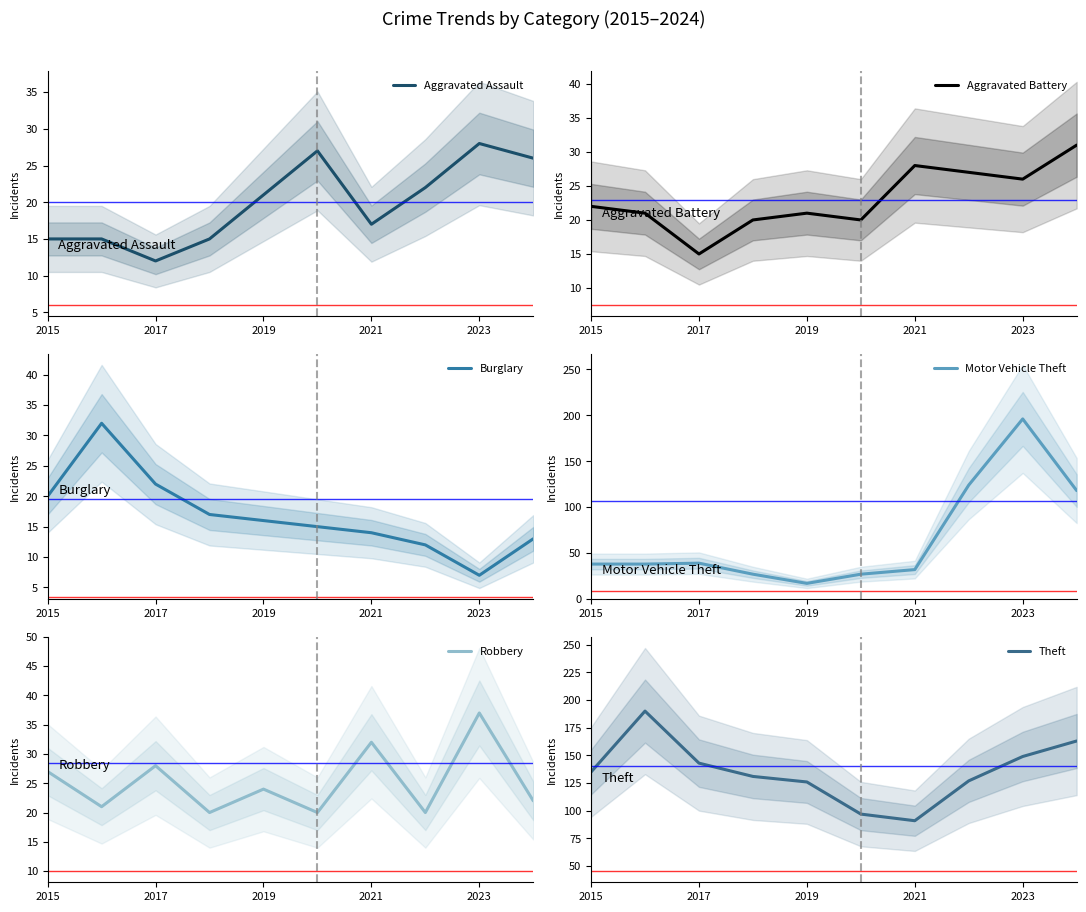

The value of Aggravated Assault at 2015 is 15. True or false?

True